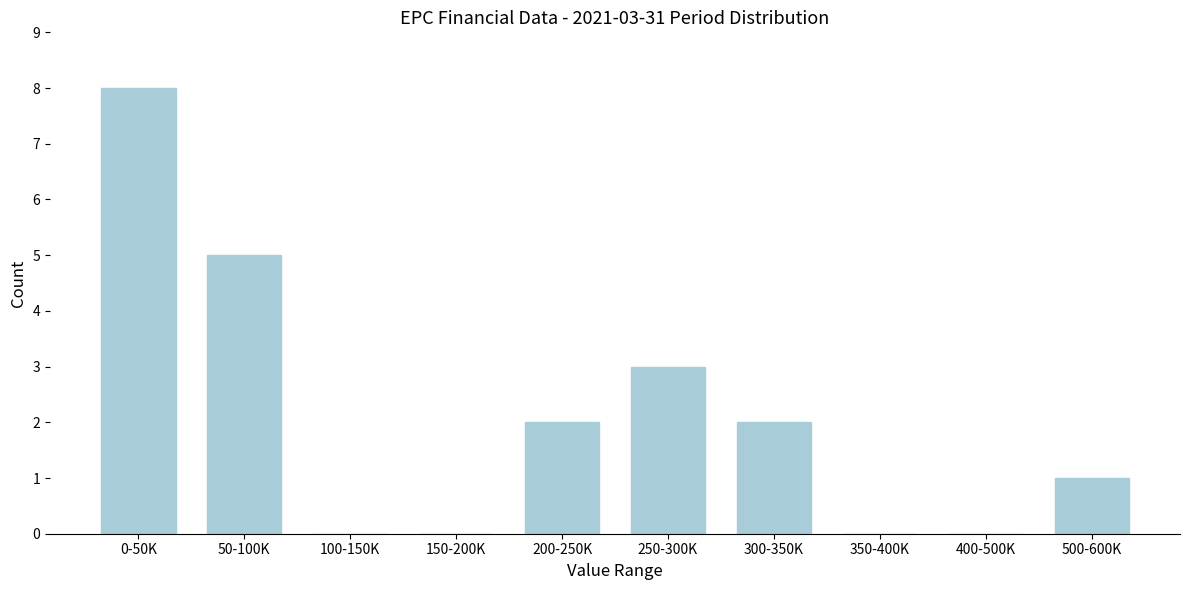

Reading right to left, extract all data points from this chart.

500-600K=1	400-500K=0	350-400K=0	300-350K=2	250-300K=3	200-250K=2	150-200K=0	100-150K=0	50-100K=5	0-50K=8